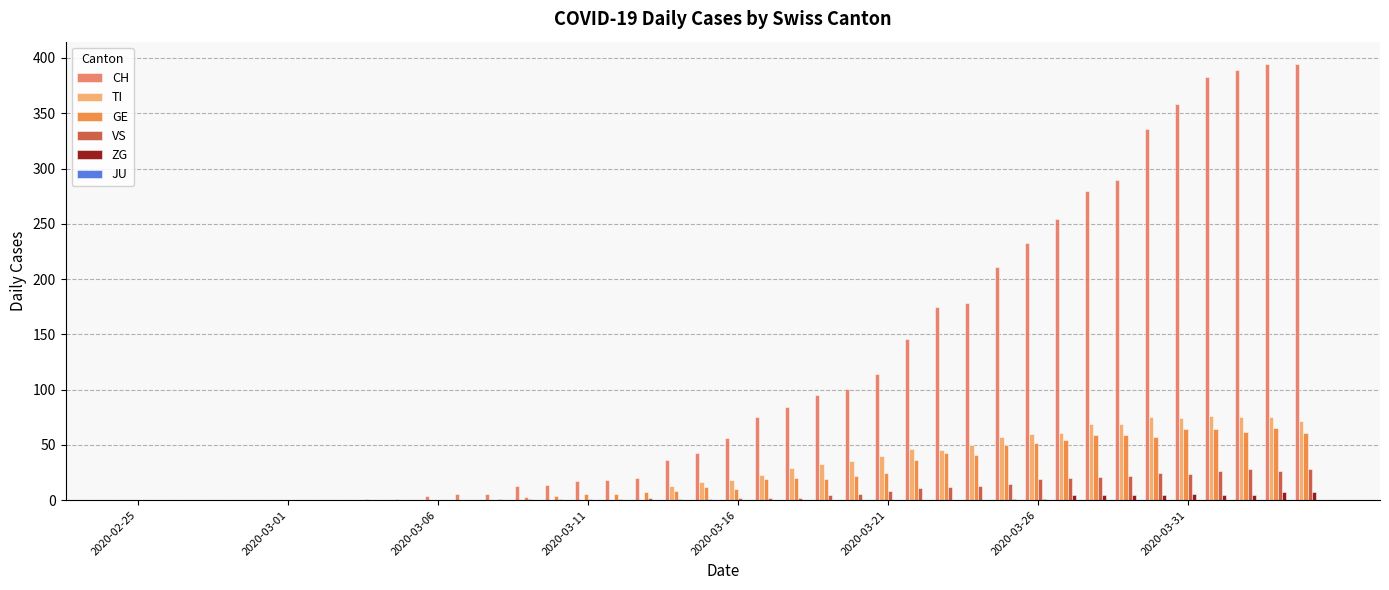

What is the highest value of the GE series?

65